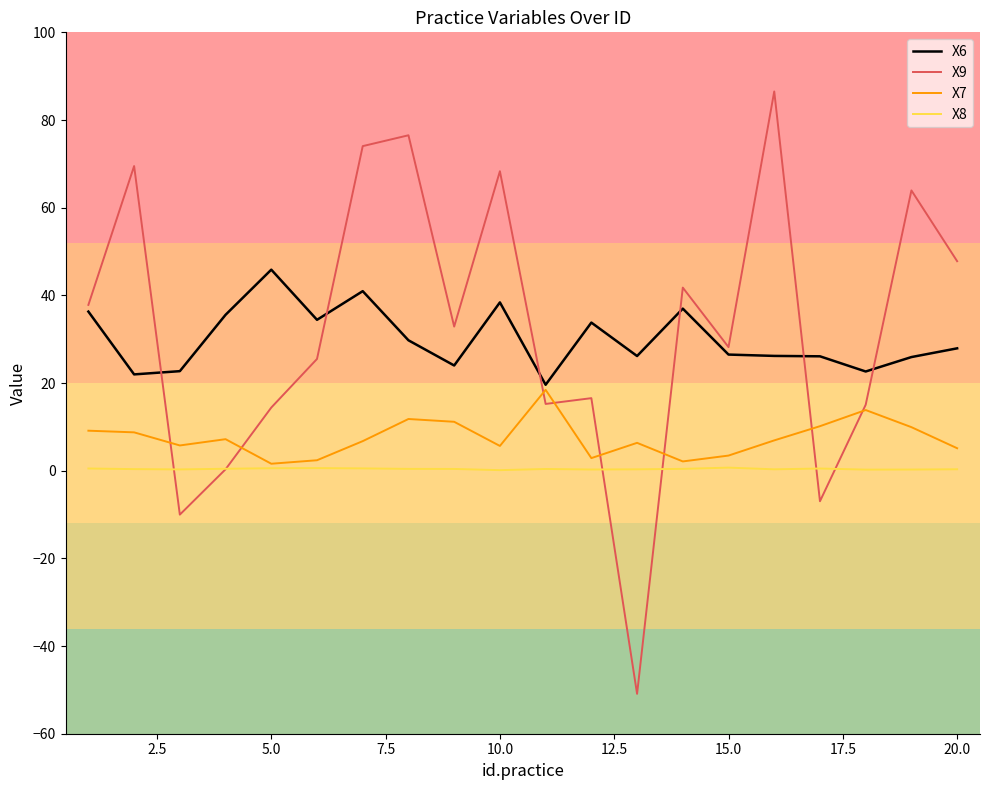

What is the average value of the X6 series?

30.1